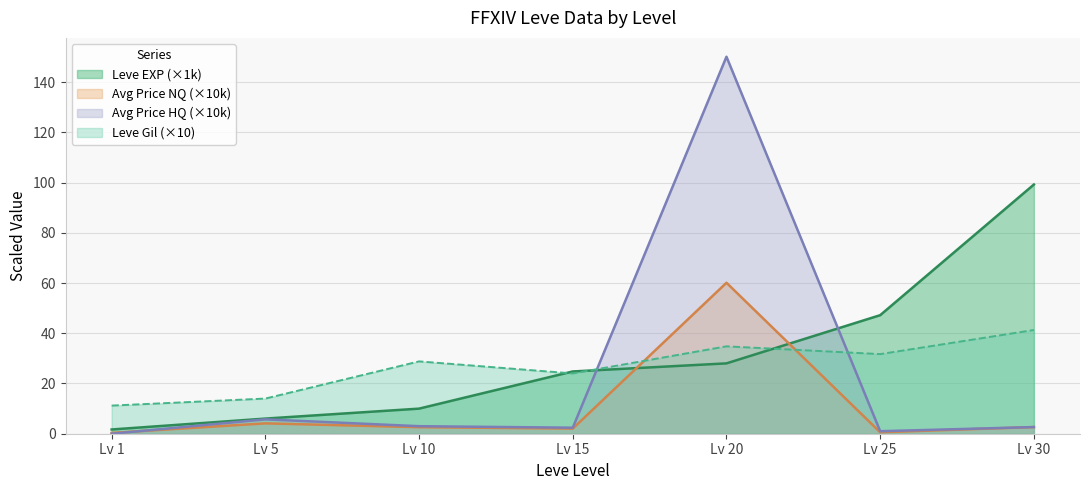

Is the value of Leve Gil (×10) at Lv 15 greater than the value of Avg Price HQ (×10k) at Lv 30?

Yes